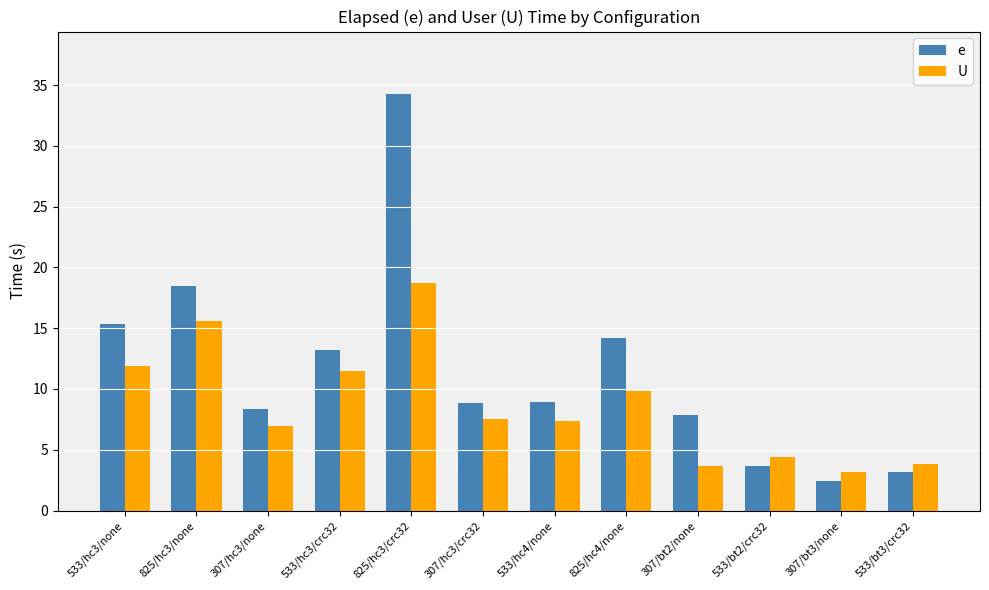

The value of e at 533/bt3/crc32 is 1.4. True or false?

False